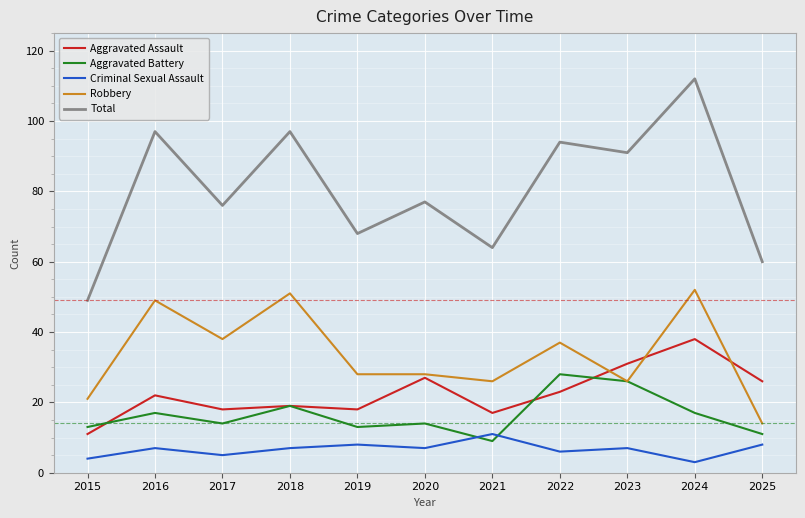

Which series has the largest total across all categories?

Total